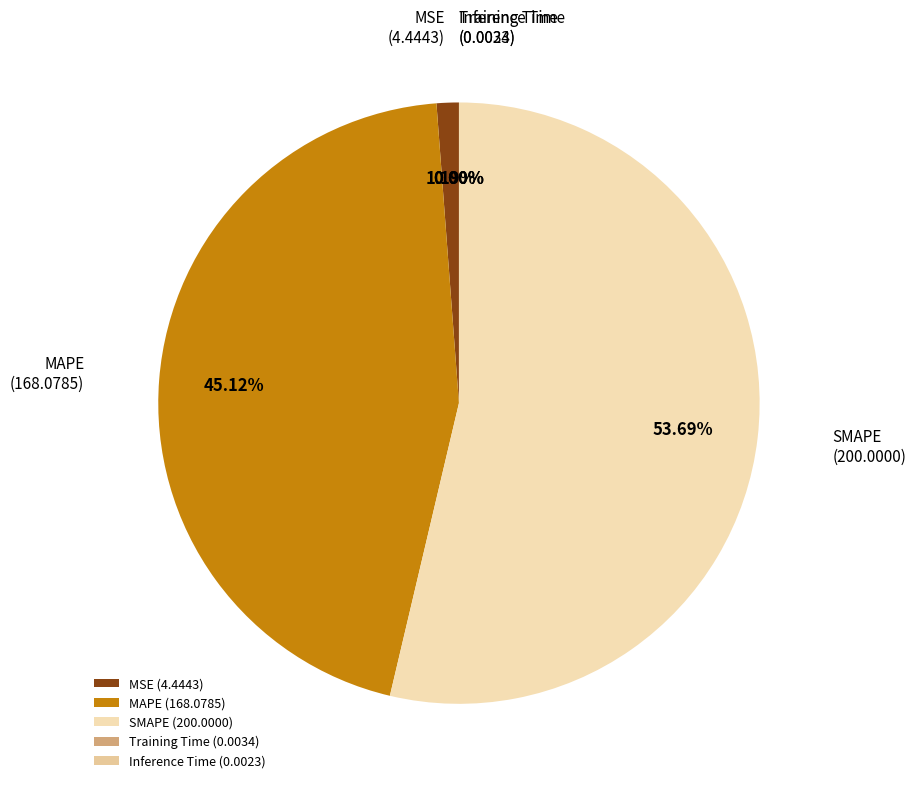

Does any single category account for the majority?

Yes